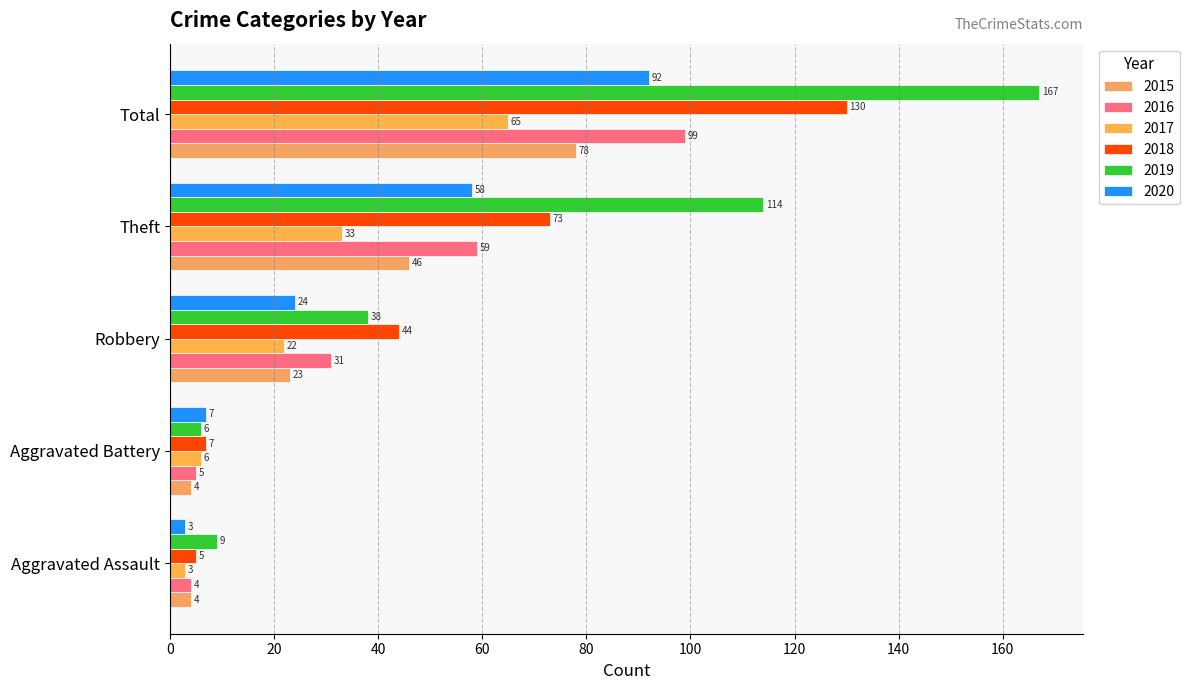

How many data points in 2019 are less than 38?

2